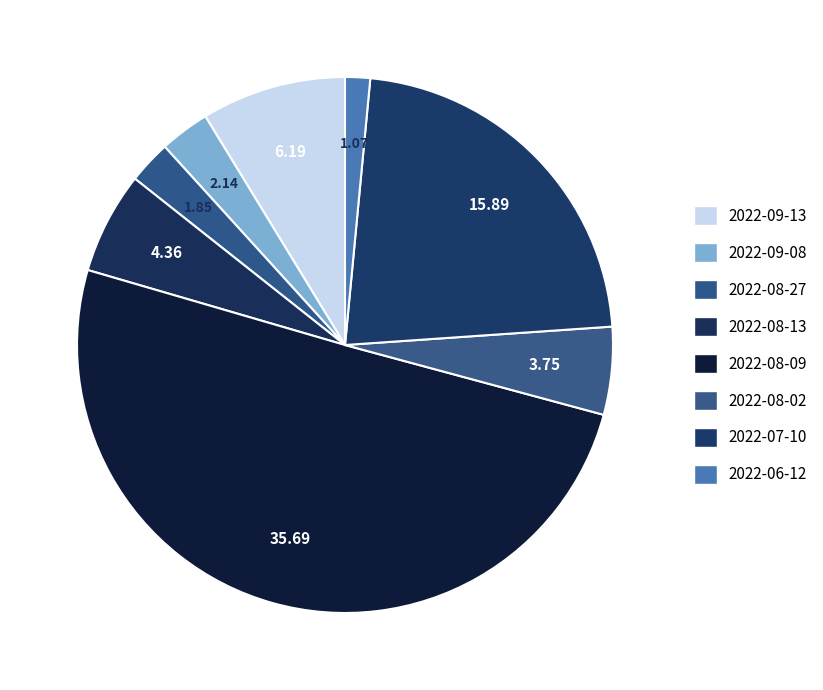

To the nearest percent, what portion does 2022-08-27 represent?

3%